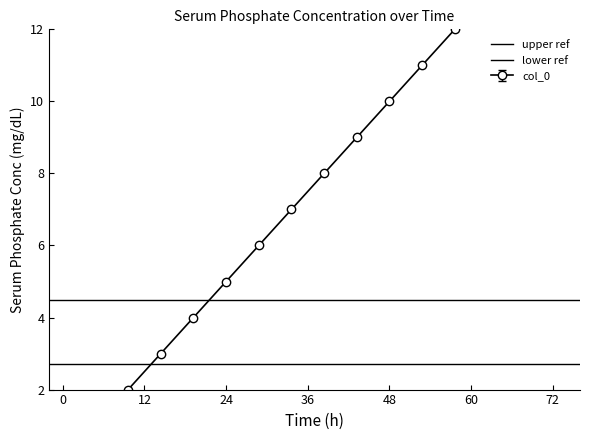

What is the total value across all series at 12?

7.2